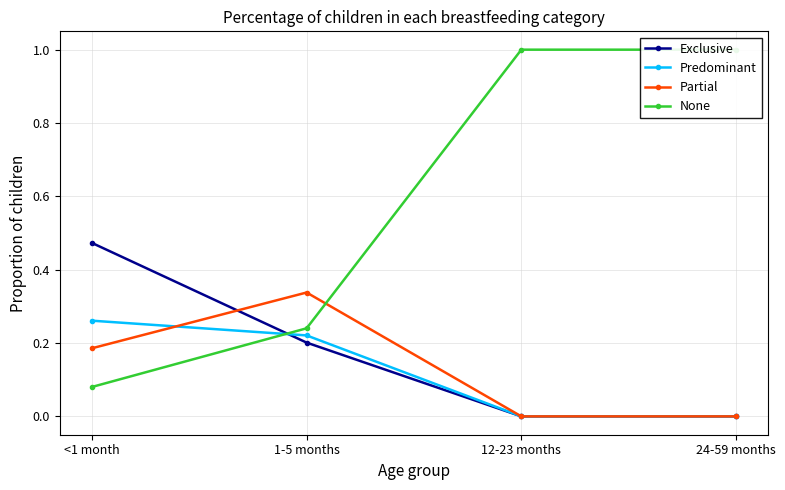

What is the value of the Exclusive point at the 1st from the left?

0.5